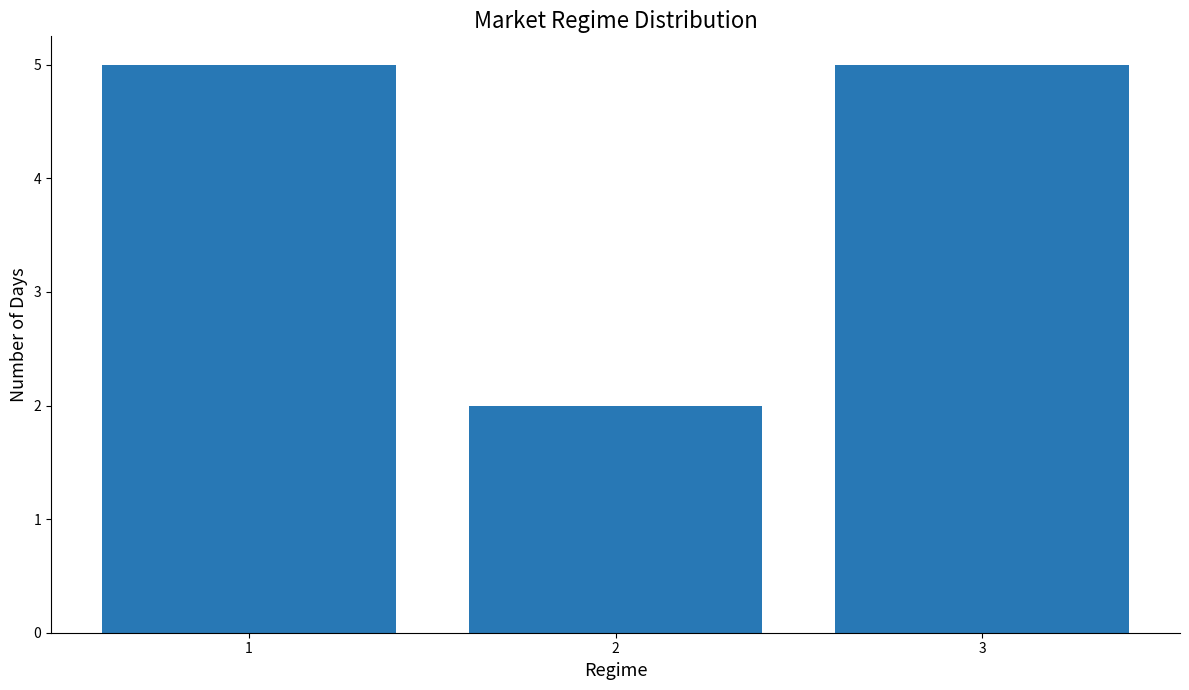

The chart shows a value of 3 at 2. True or false?

False